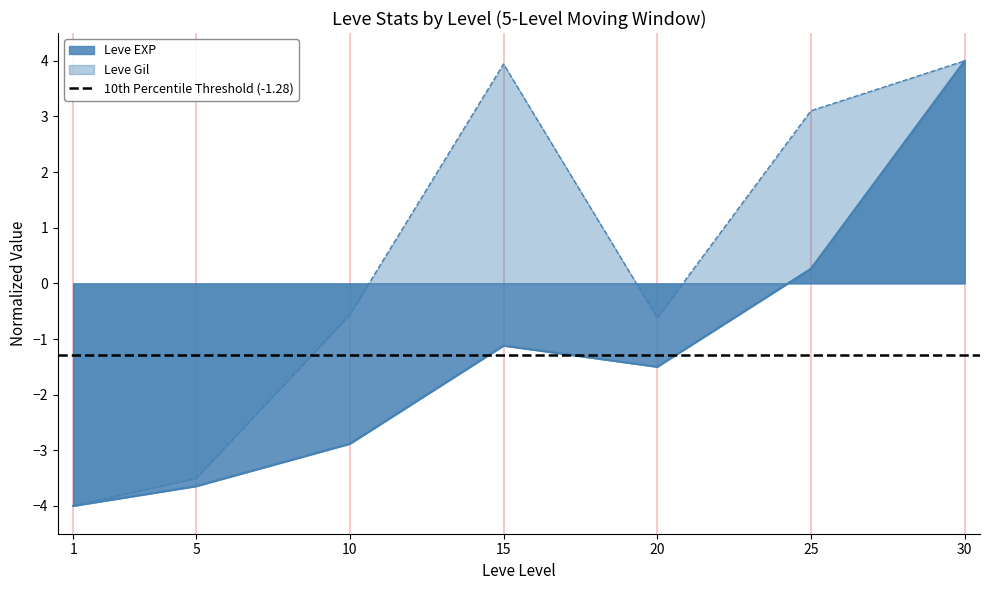

True or false: Leve Gil and Leve EXP cross at least once.

False